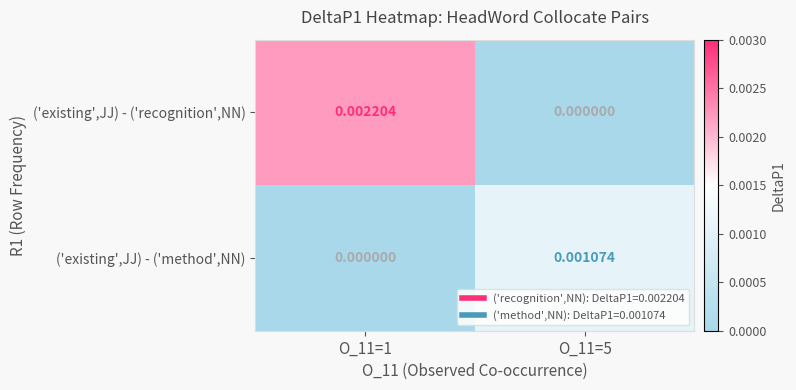

Which series has the largest range (max minus min)?

('existing',JJ) - ('recognition',NN)